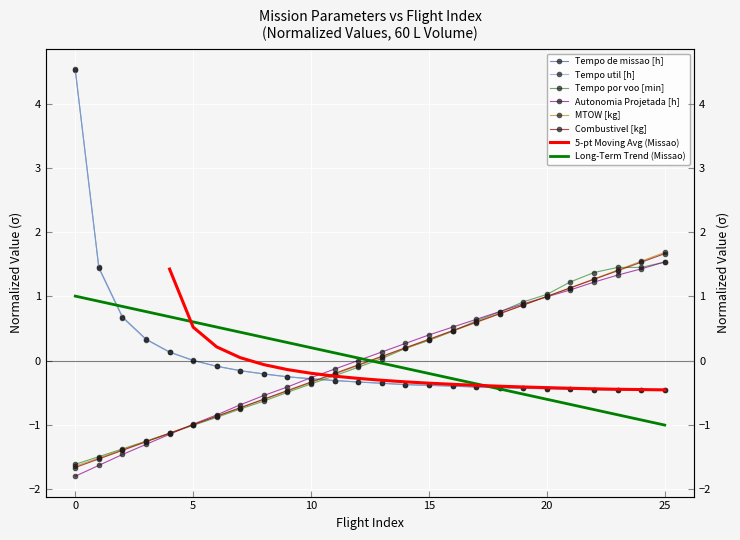

Rank the series by their maximum value, from highest to lowest.

Tempo util [h], Tempo de missao [h], MTOW [kg], Combustivel [kg], Autonomia Projetada [h], Tempo por voo [min]